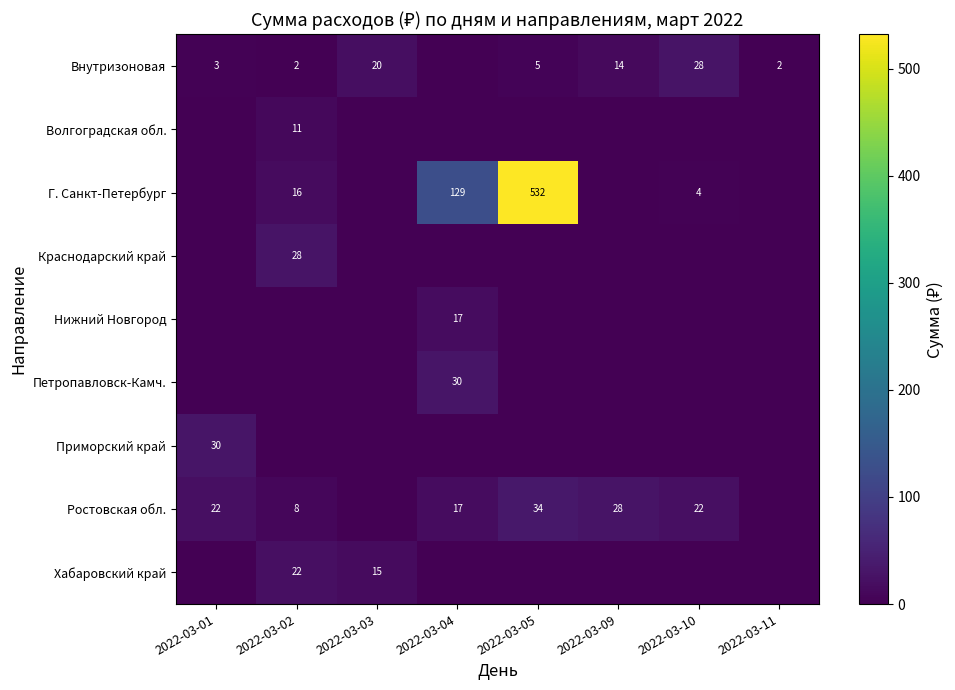

The Хабаровский край series shows 15 at 2022-03-03. True or false?

True